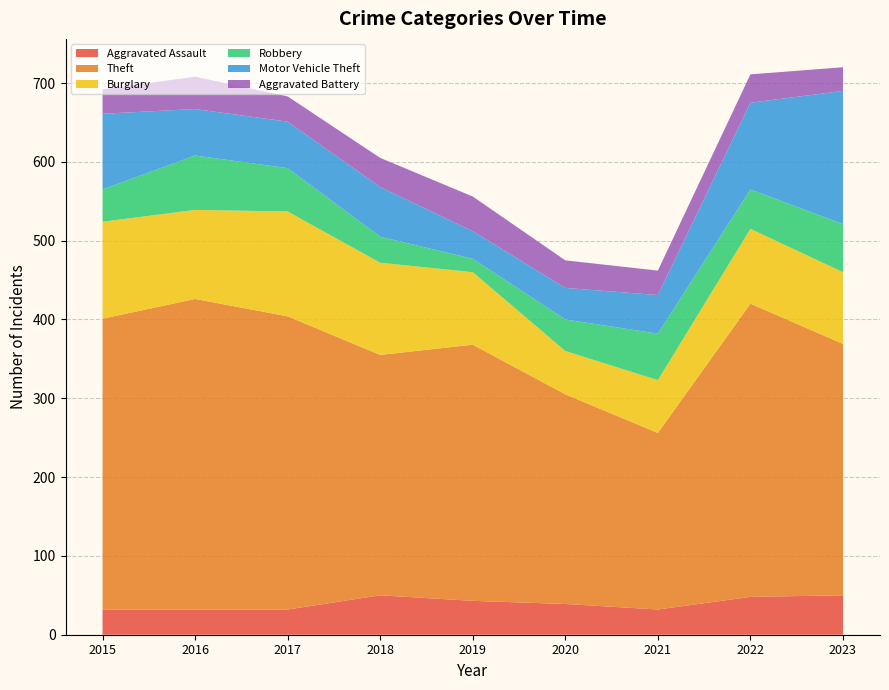

Reading right to left, extract all data points from this chart.

Aggravated Assault: 50	48	32	39	43	50	32	32	32
Theft: 319	372	224	266	325	305	372	394	369
Burglary: 91	95	67	55	92	117	133	113	123
Robbery: 61	50	59	40	17	33	55	69	41
Motor Vehicle Theft: 169	110	49	40	35	63	59	59	96
Aggravated Battery: 30	36	31	35	44	37	32	41	31